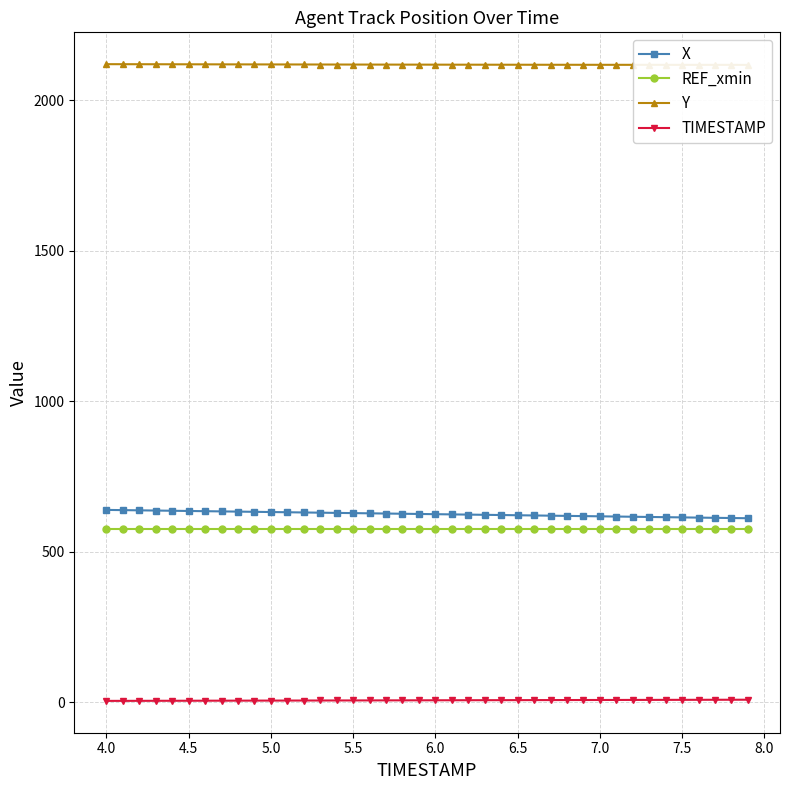

What are all the series names shown in the legend?

X, REF_xmin, Y, TIMESTAMP